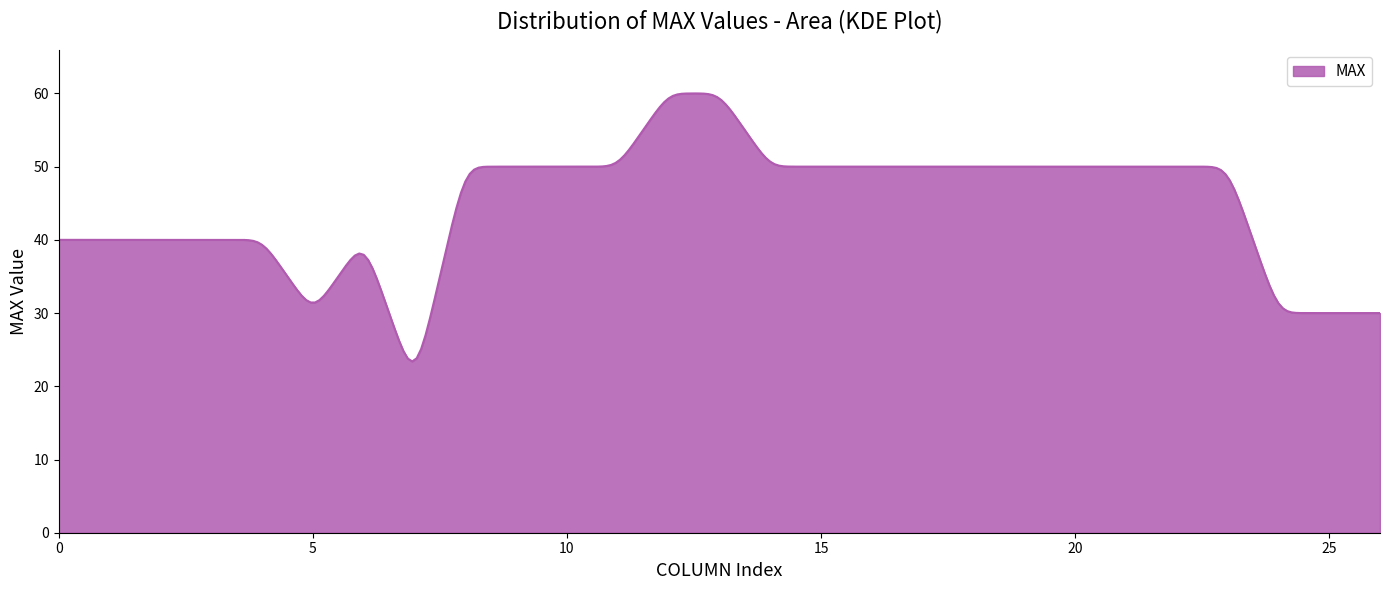

What is the maximum value shown in the chart?

60.0